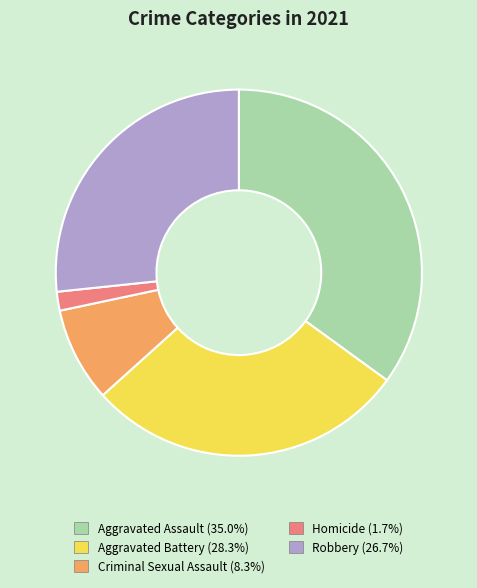

Is there a majority slice in this chart?

No